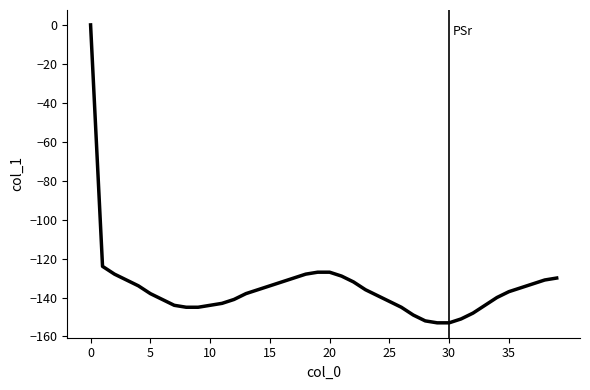

What is the sum of all values?

-5389